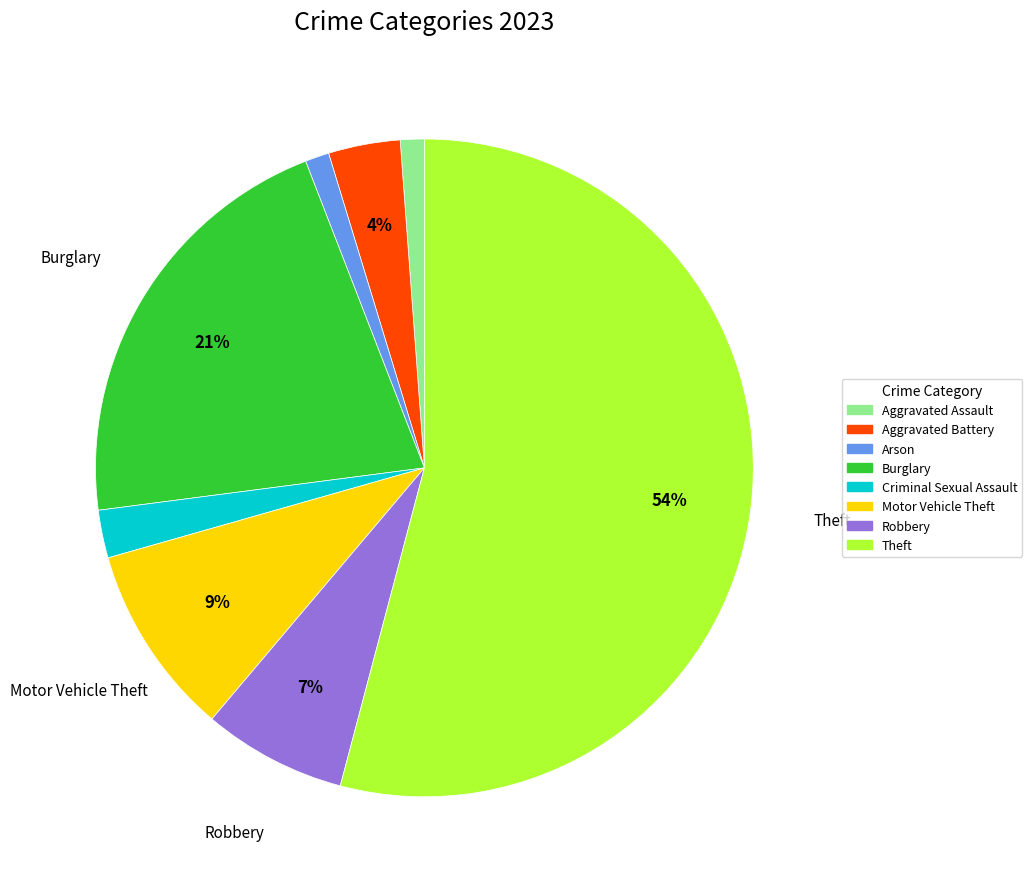

How many slices are in this pie chart?

8